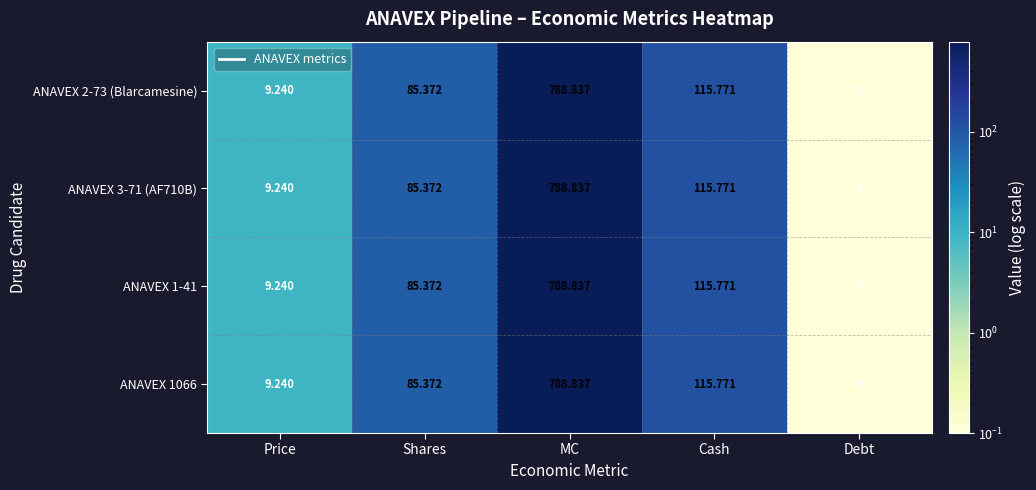

Is the value of ANAVEX 3-71 (AF710B) at Shares greater than the value of ANAVEX 2-73 (Blarcamesine) at MC?

No